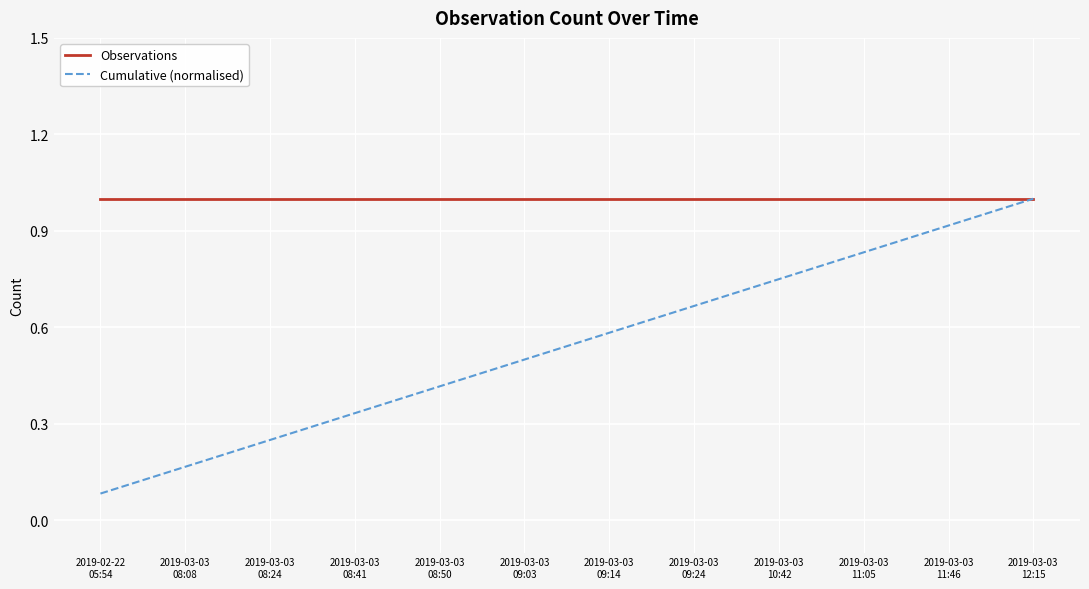

What is the maximum value shown in the chart?

1.0